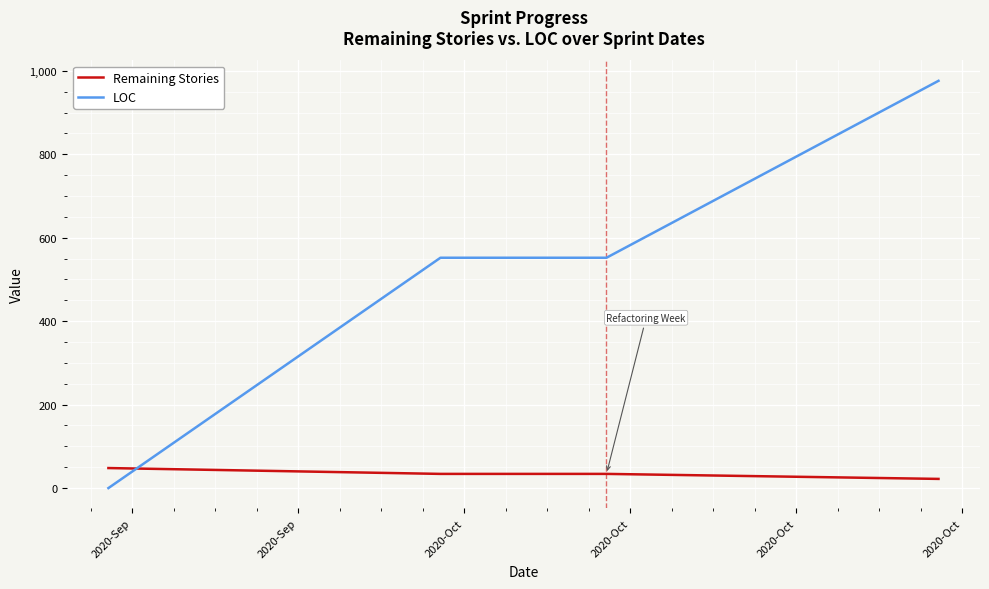

What is the sum of all Remaining Stories values?

138